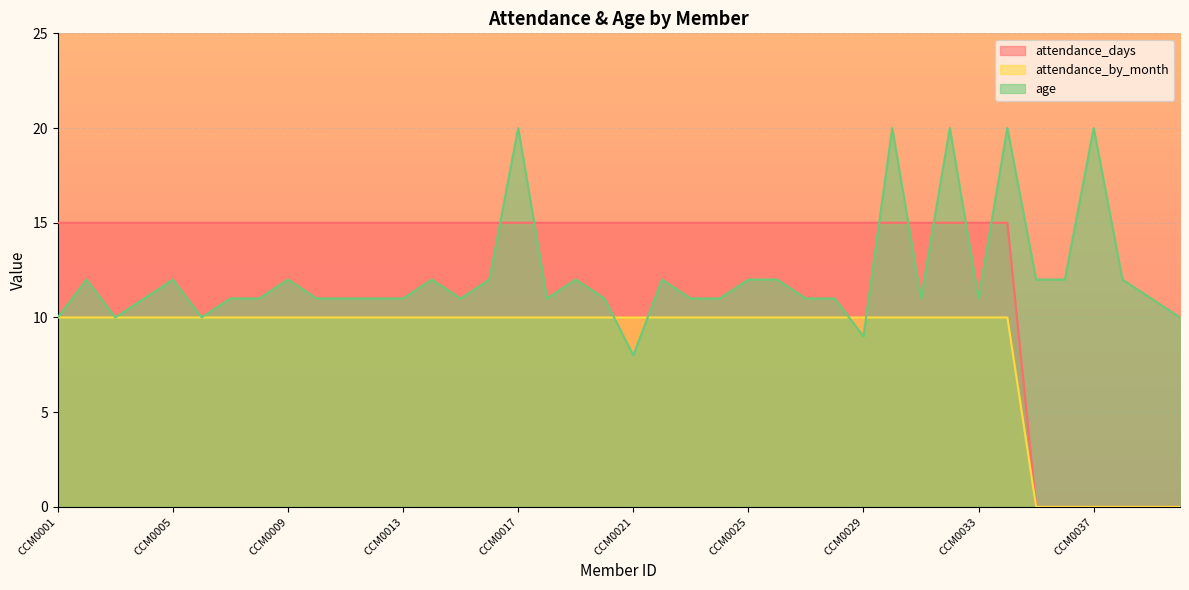

At how many categories does at least one series exceed 0?

40